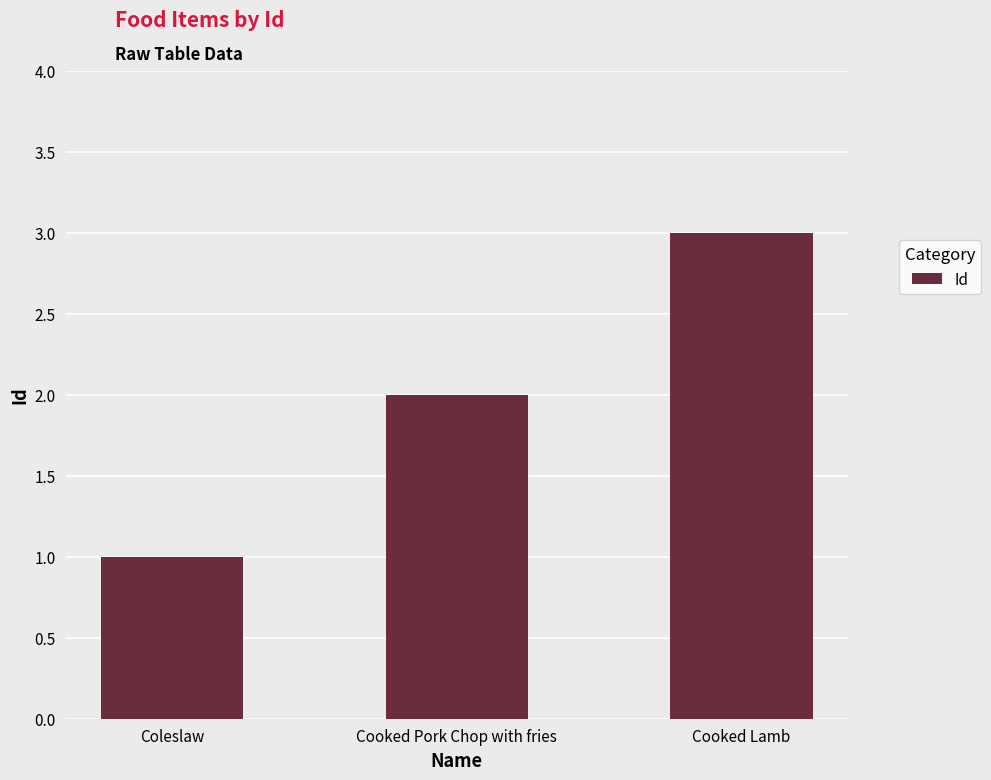

List the labels in order of value, largest first.

Cooked Lamb, Cooked Pork Chop with fries, Coleslaw